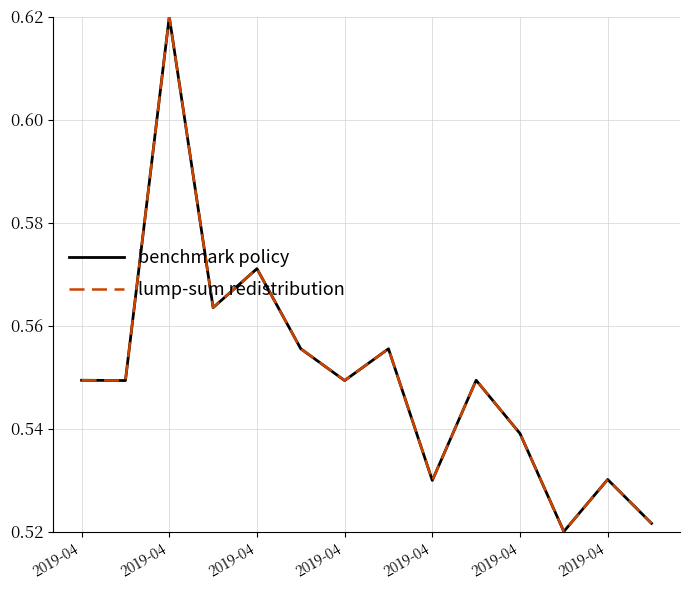

What is the label of the 5th point from the right?

9